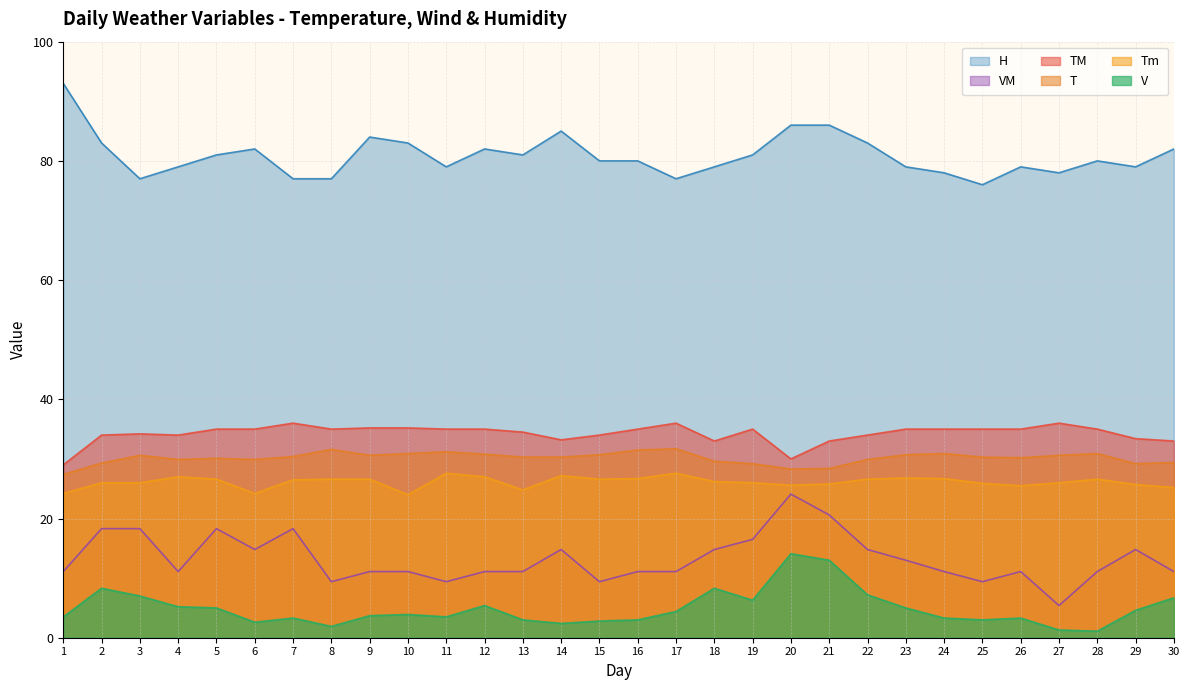

Is it true that H equals 82.0 at 6?

True